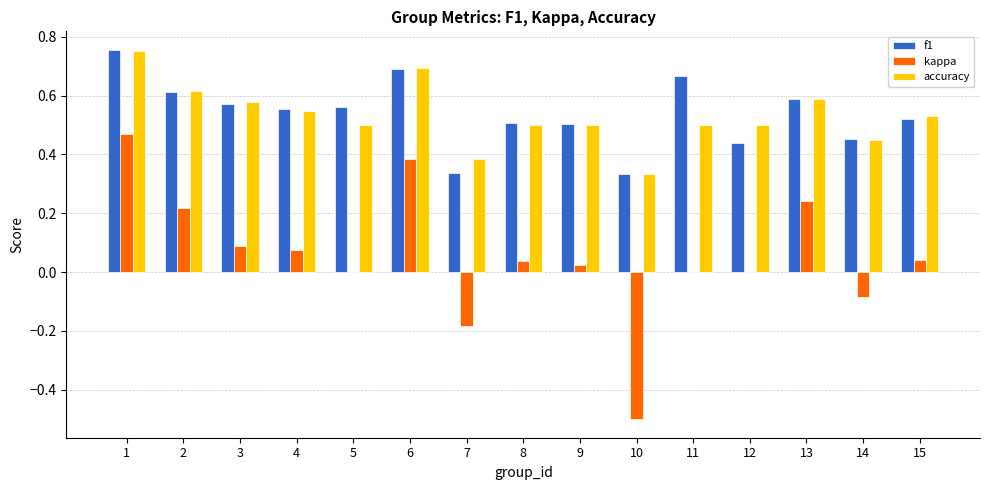

What is the total value across all series at 2?

1.4